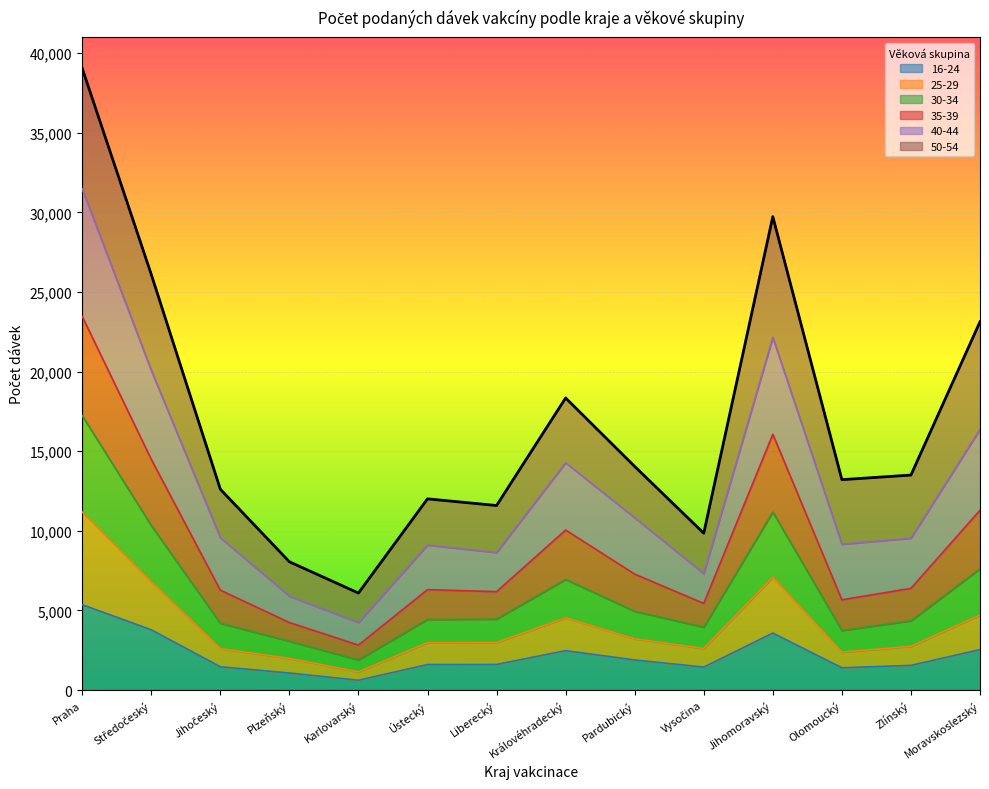

Which series changed the most between Královéhradecký and Pardubický?

35-39